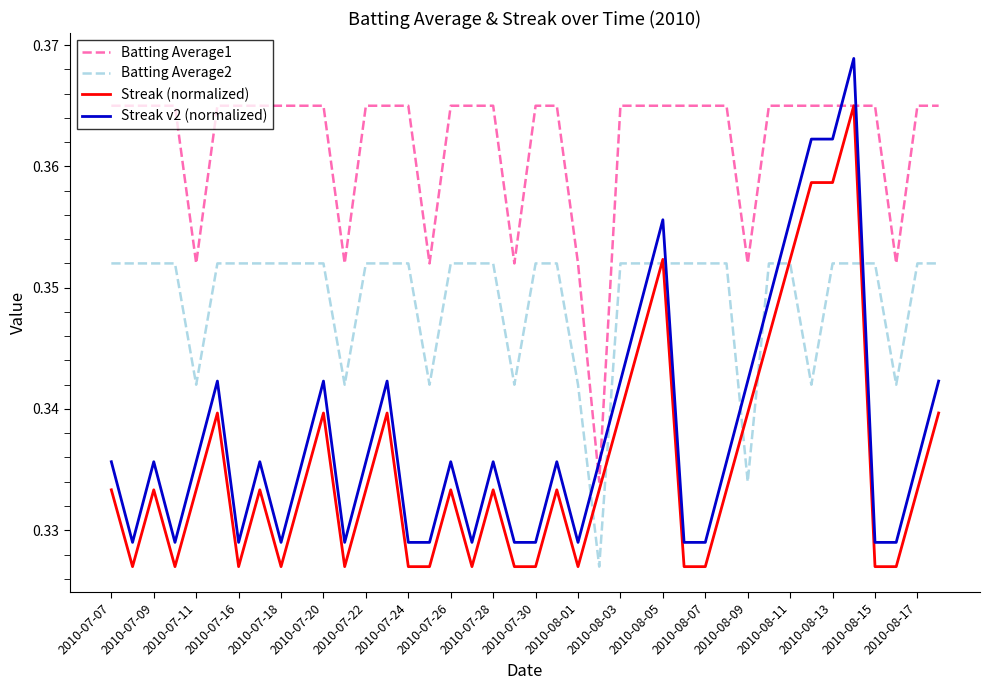

True or false: Streak (normalized) and Streak v2 (normalized) intersect in this chart.

False